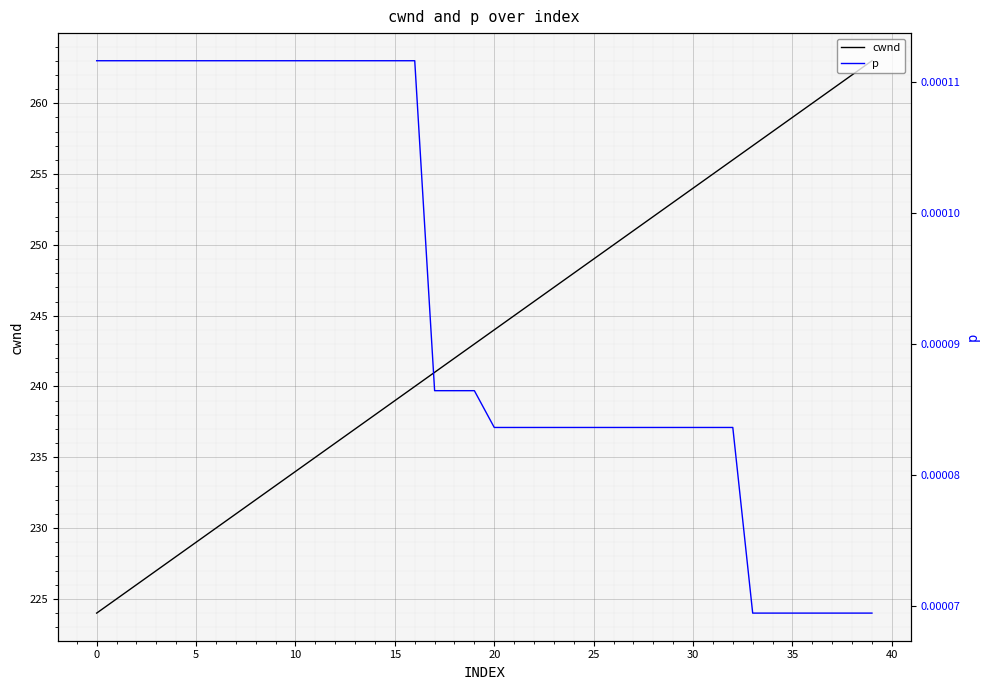

What is the lowest value of the cwnd series?

224